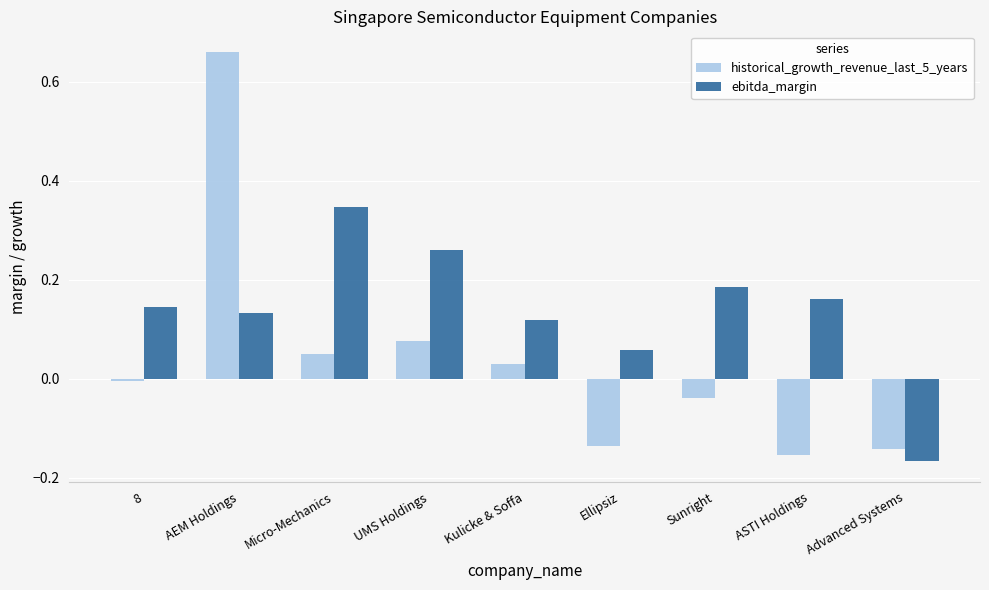

Does the chart contain stacked bars?

No